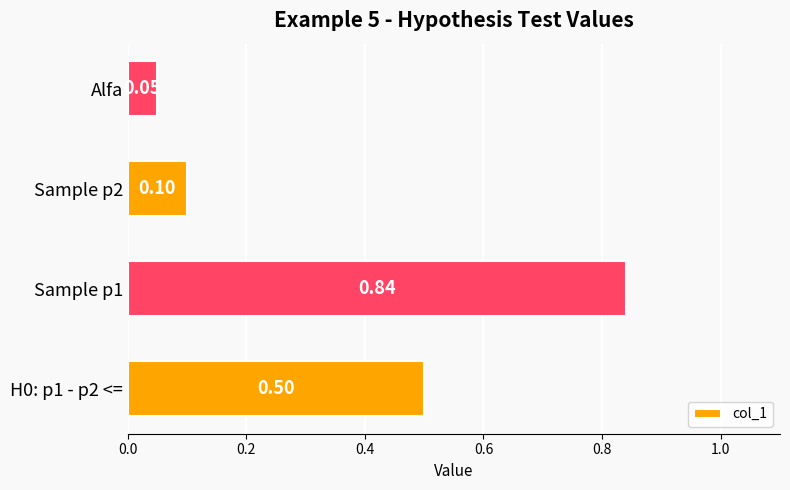

What is the sum of all values?

1.5